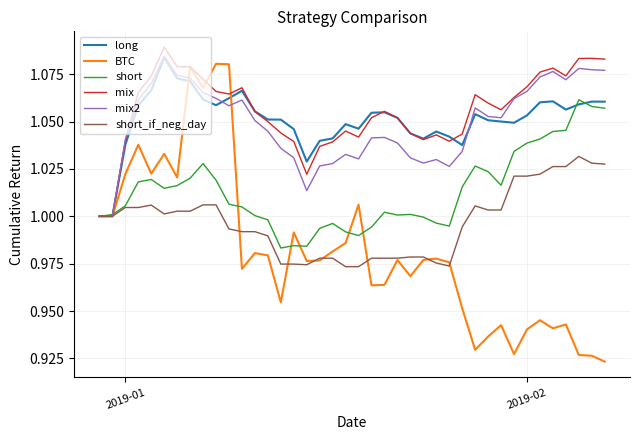

Which series has the largest range (max minus min)?

BTC